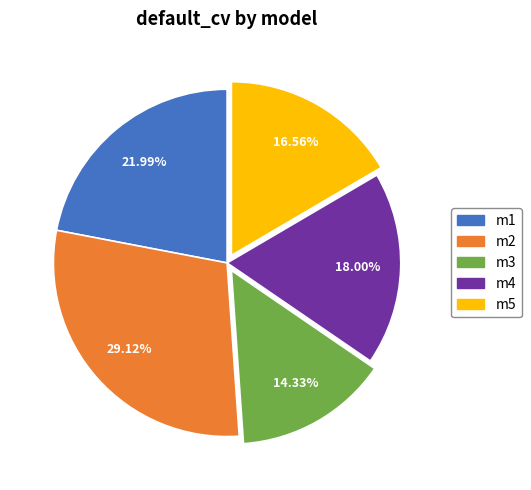

To the nearest percent, what portion does m5 represent?

17%